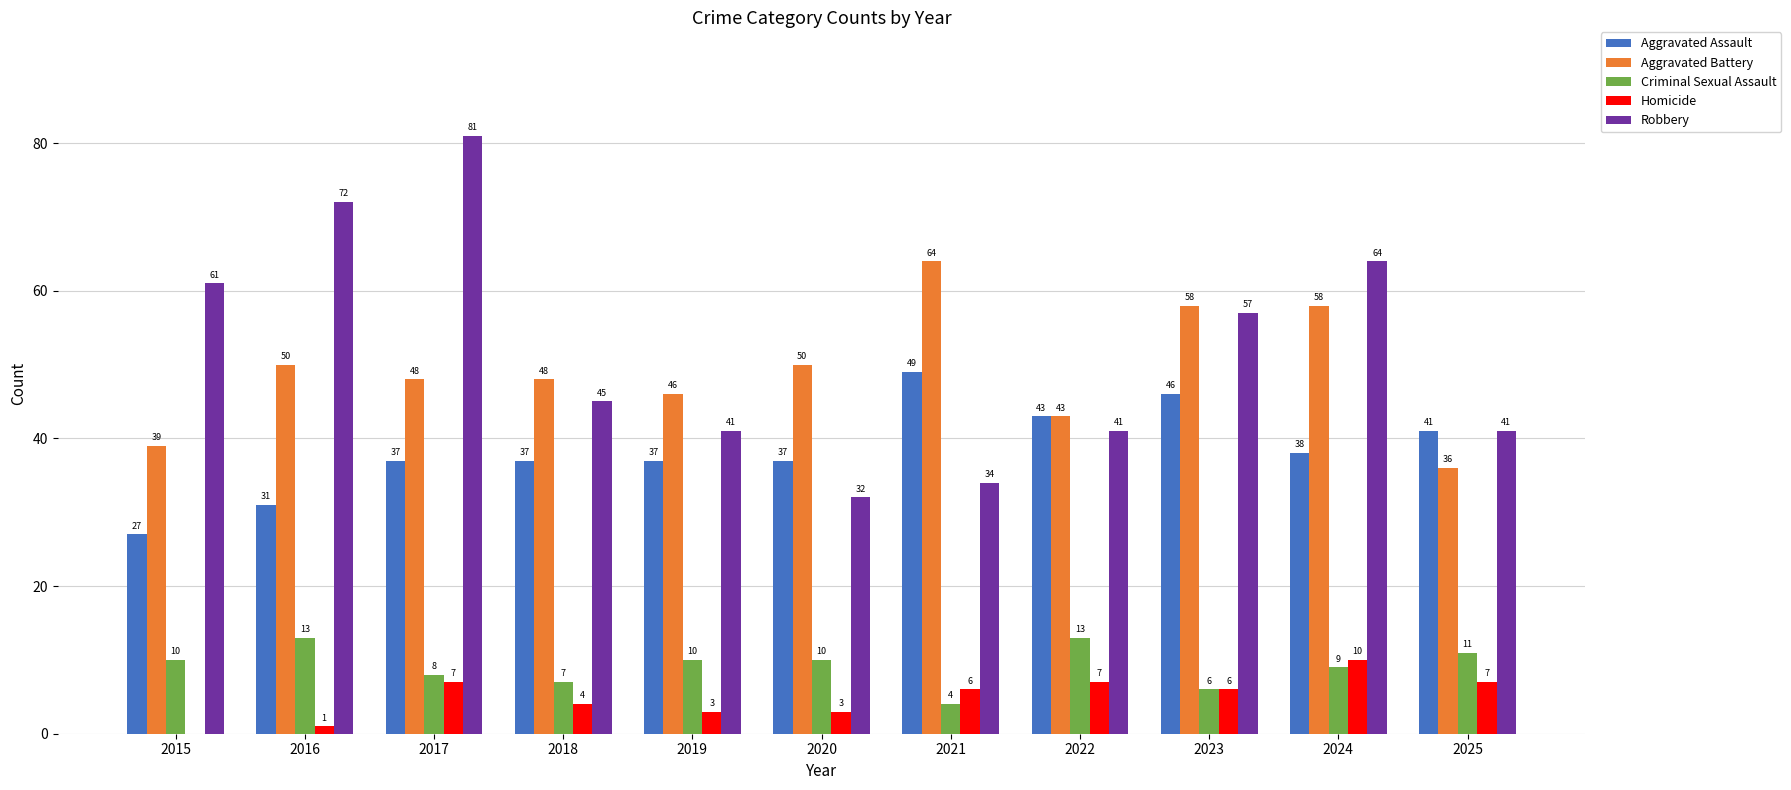

How many categories are shown in the chart?

11